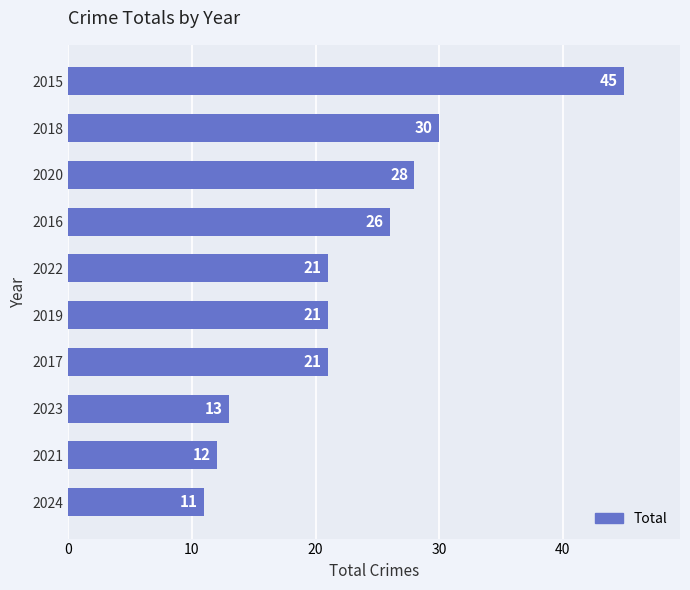

Count the number of data series in this chart.

1